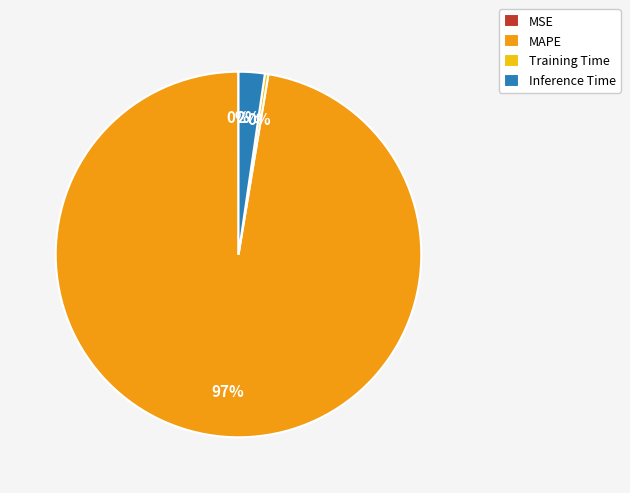

Which has a higher value, Training Time or Inference Time?

Inference Time